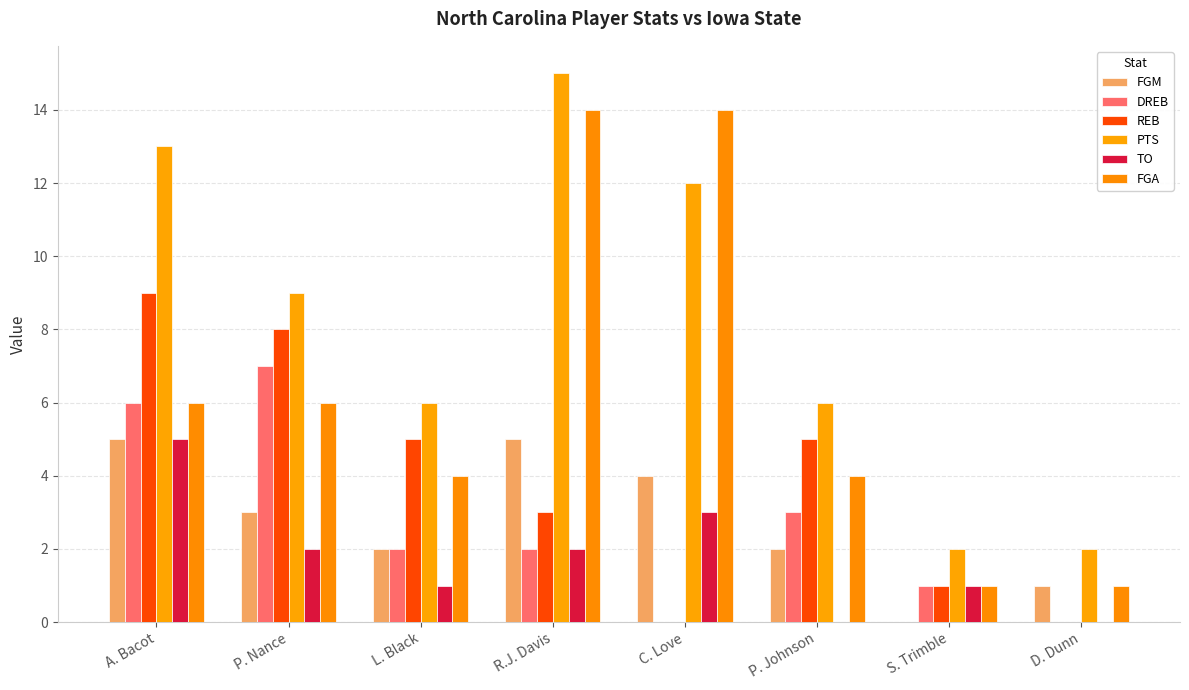

What is the maximum value shown in the chart?

15